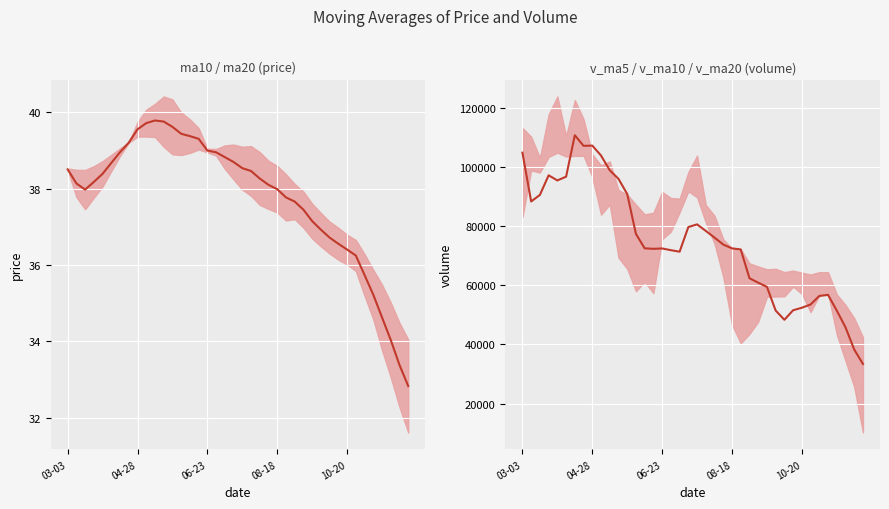

How many interior local valleys (lower than both neighbors) does the data have?

6